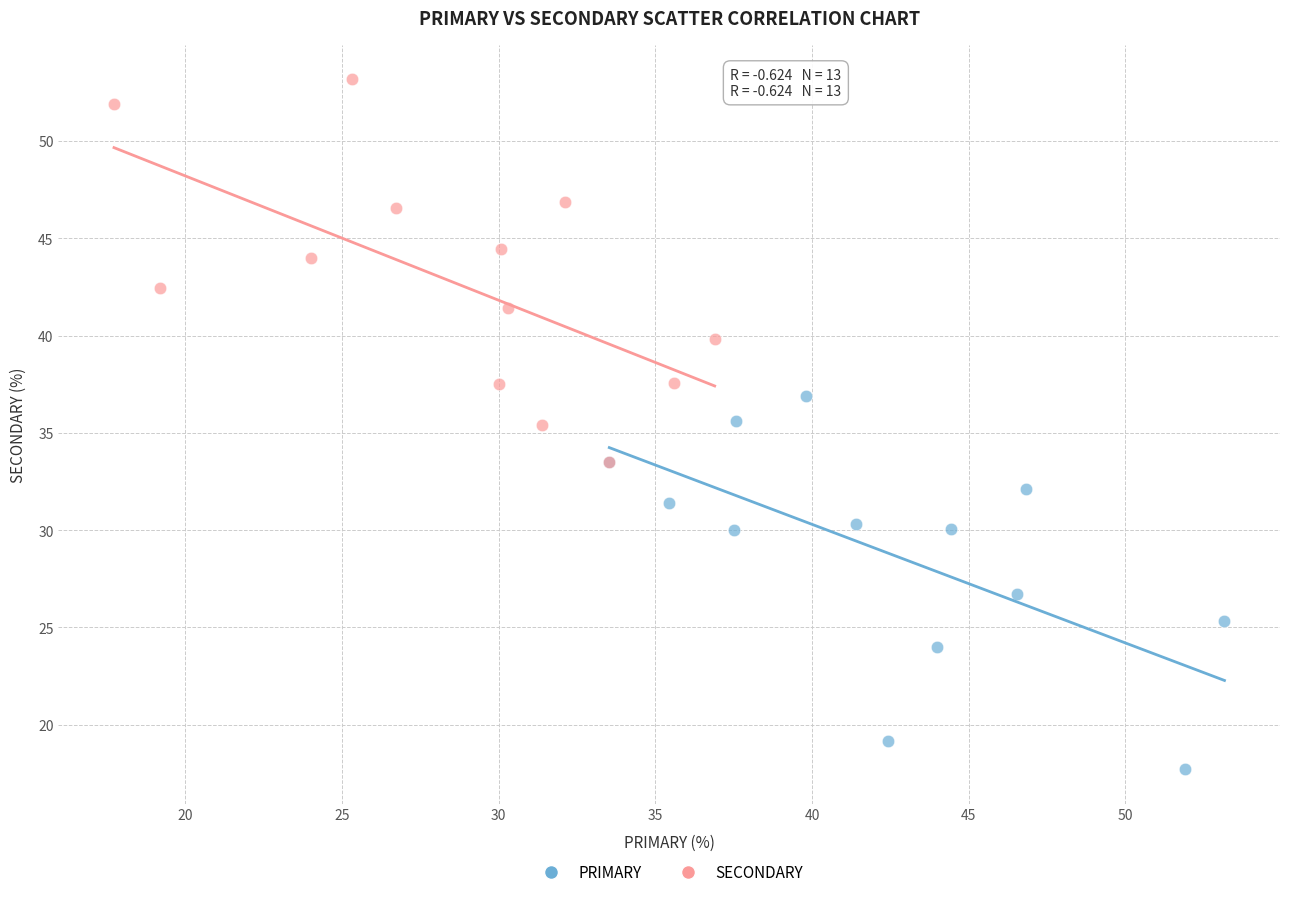

Which series contains the lowest Y value?

PRIMARY